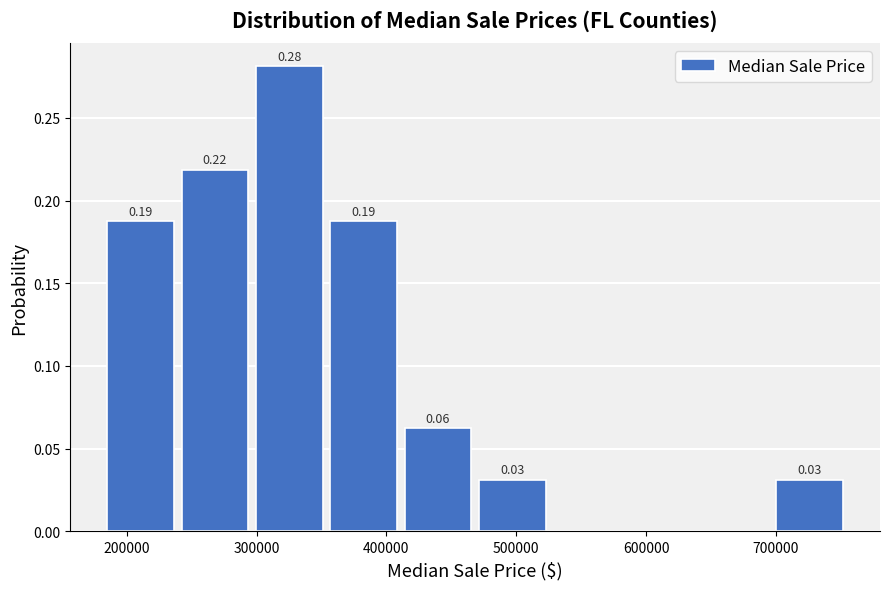

Which range on the x-axis has the tallest bar?

300000 to 360000